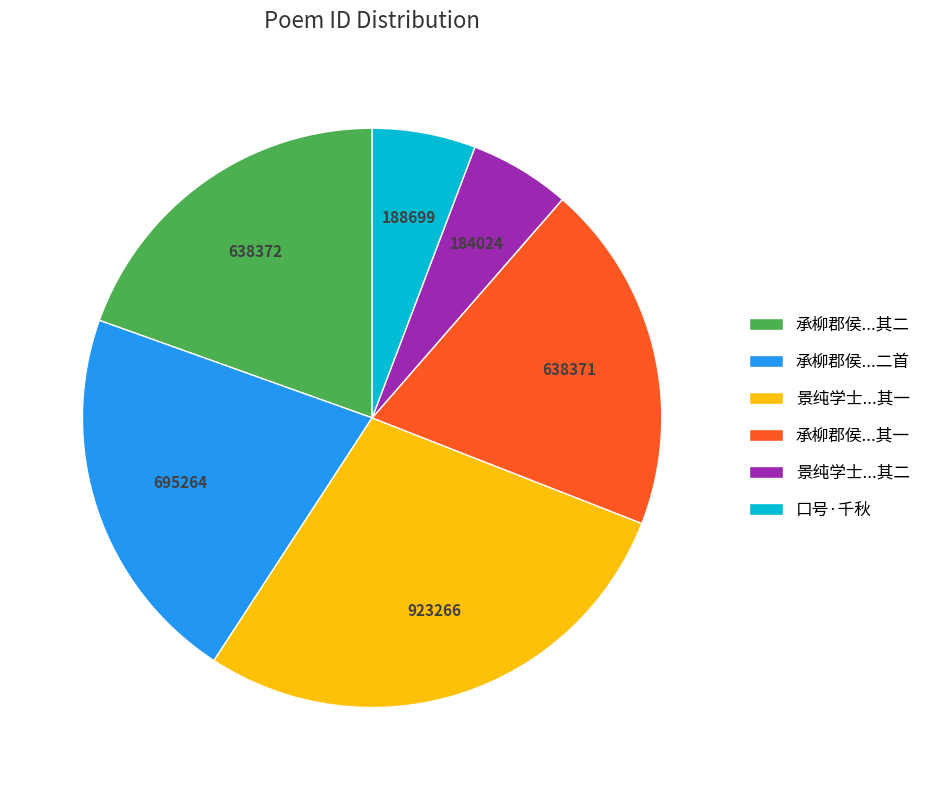

How many slices are in this pie chart?

6